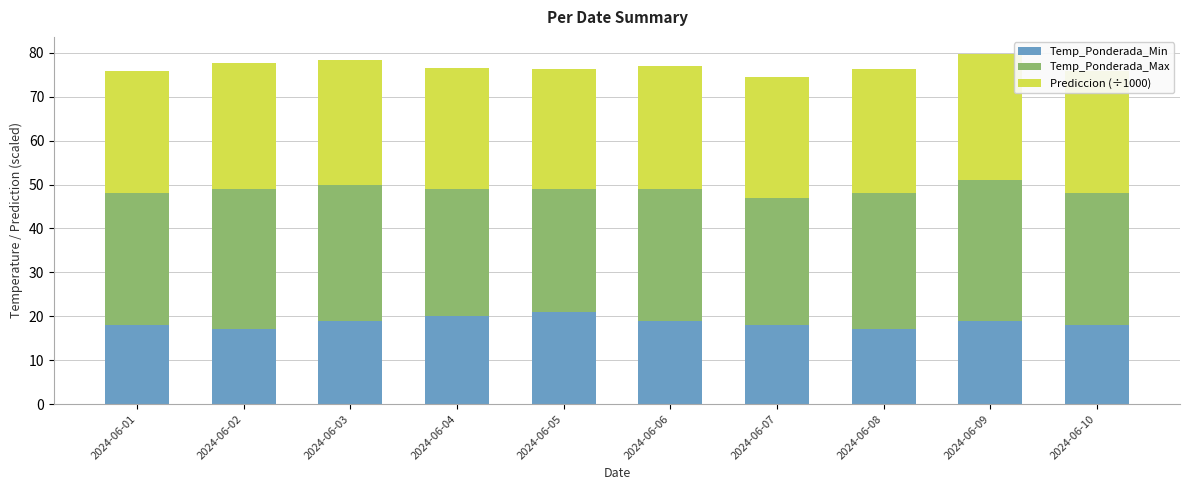

What is the lowest value of the Temp_Ponderada_Min series?

17.0